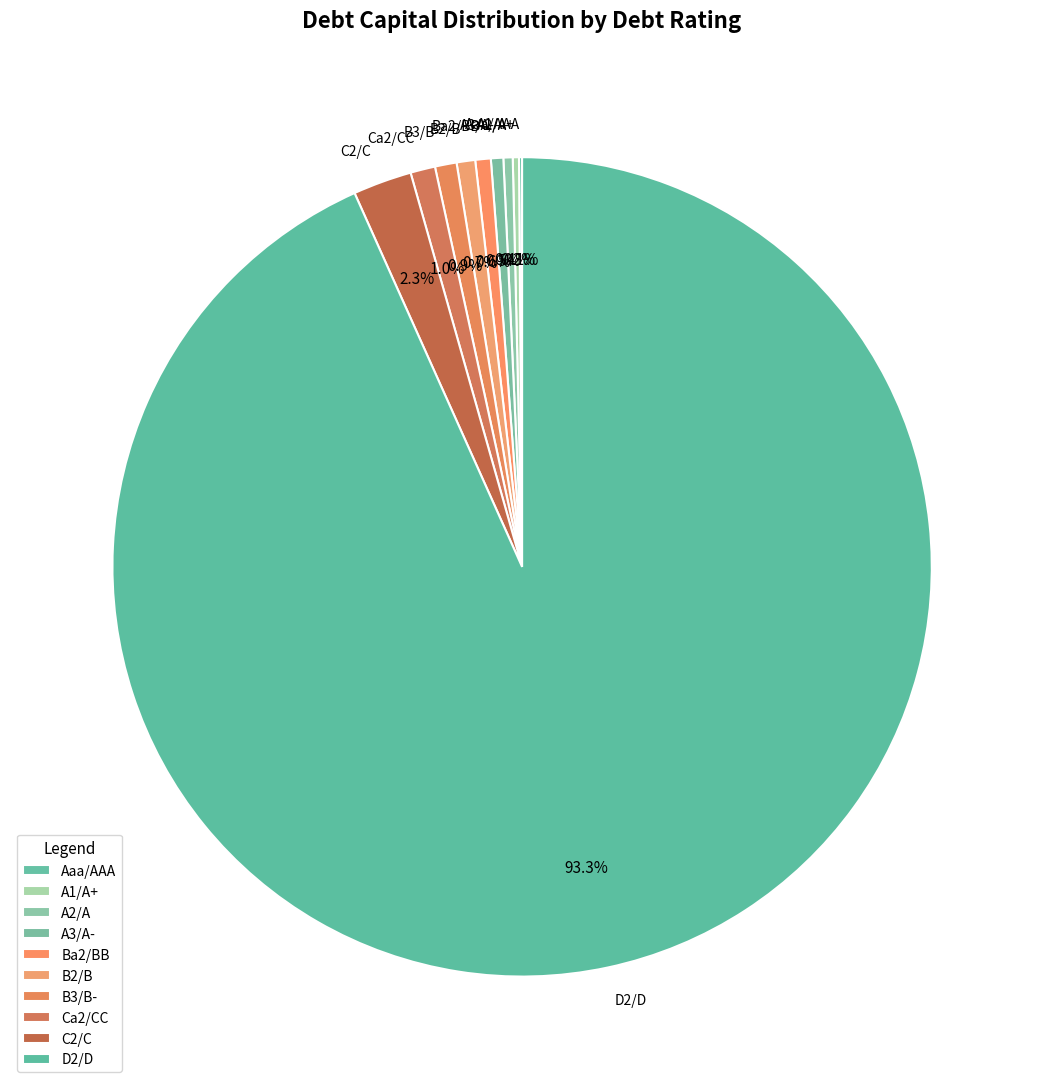

What is the total percentage of Ca2/CC and C2/C?

3.3%